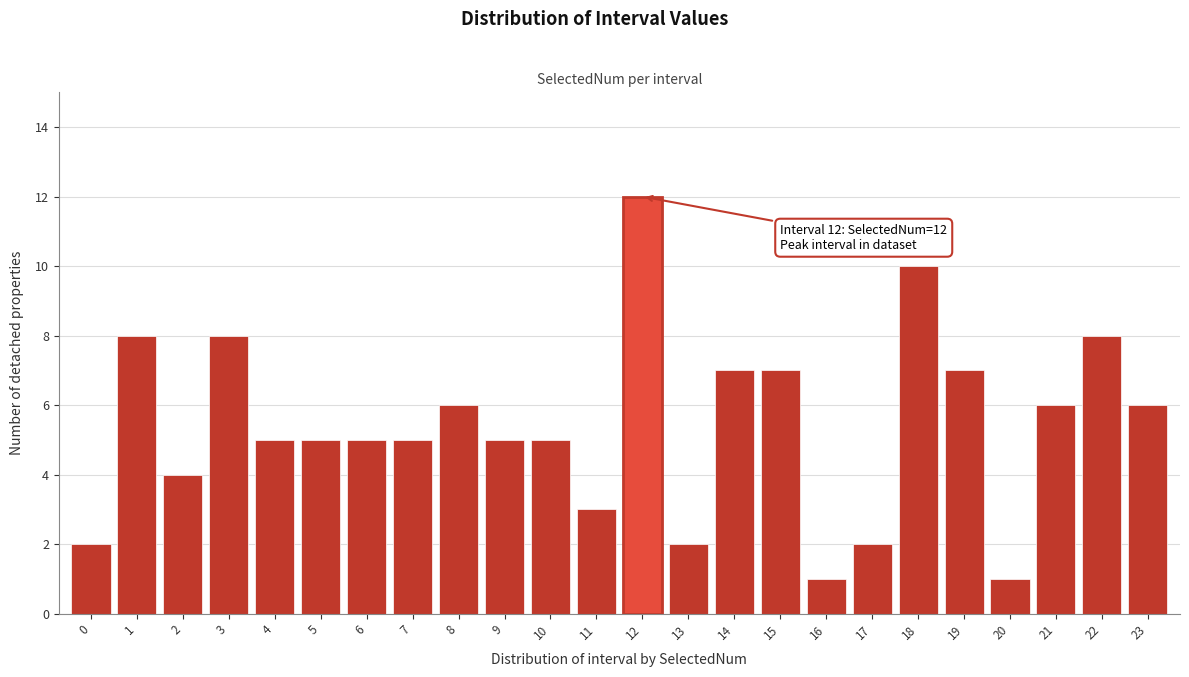

Reading right to left, transcribe all the data shown in this chart.

6	8	6	1	7	10	2	1	7	7	2	12	3	5	5	6	5	5	5	5	8	4	8	2